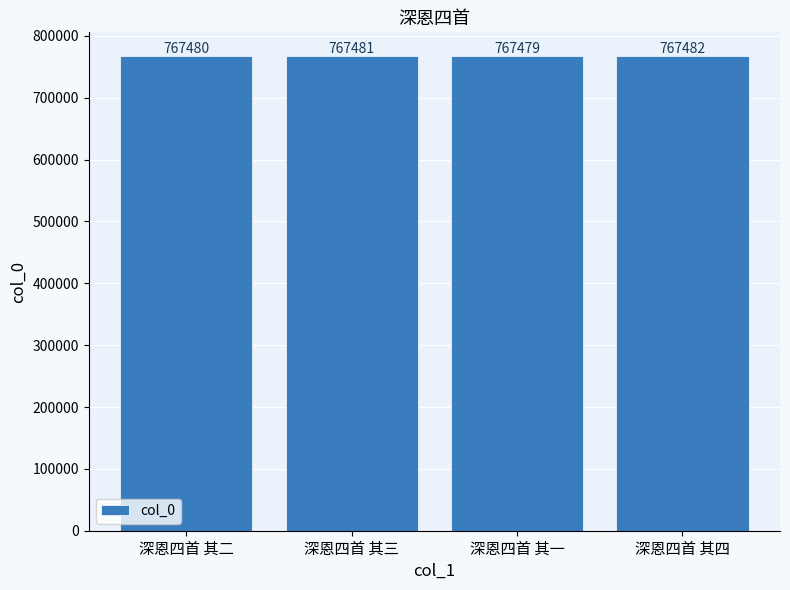

What is the approximate value at 深恩四首 其三?

767481